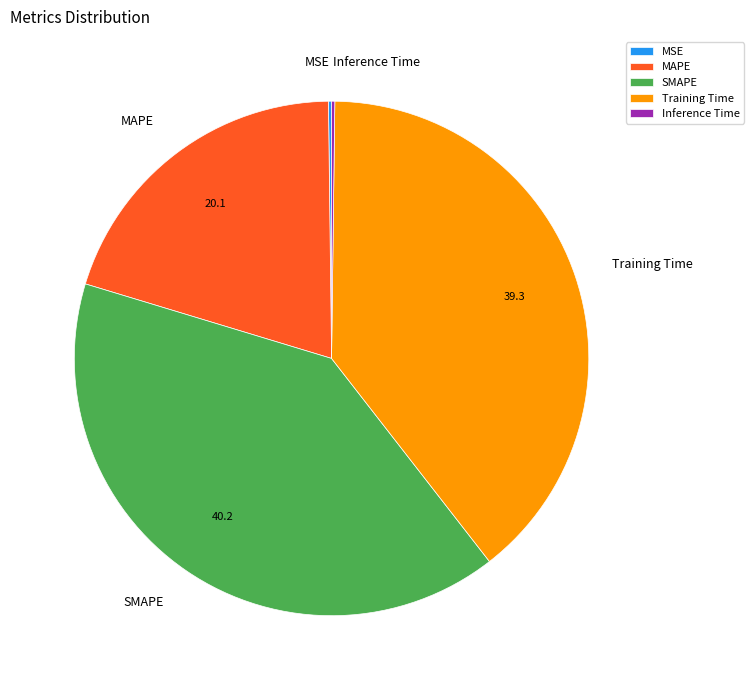

Is it true that MAPE is 31% of the pie?

False